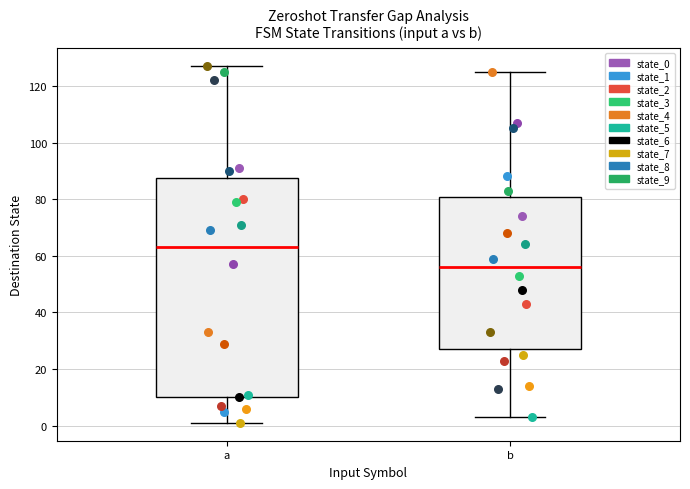

Reading left to right, transcribe this box plot: for each box, give where its median line is, the range the box spans, and where its two whiskers end, as read against the y-axis. The values are not printed on the chart, so give them approximately, as read against the axis.

a: median 64, box 10 to 88, whiskers 2 to 128
b: median 56, box 28 to 80, whiskers 4 to 126